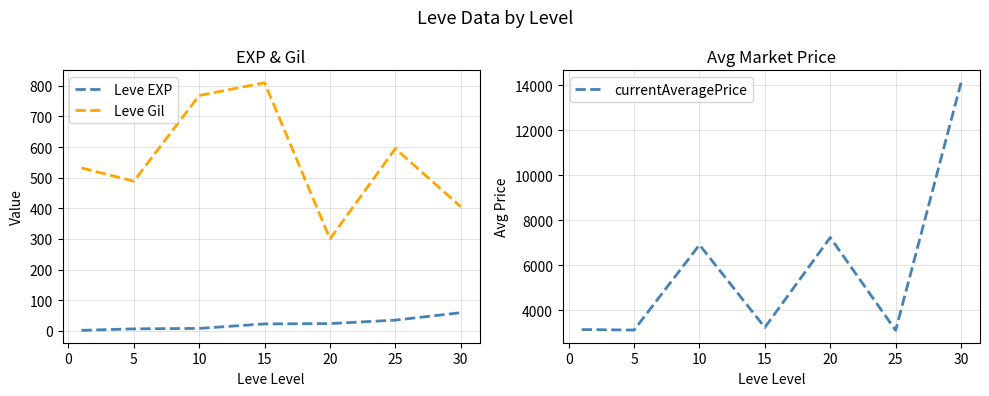

In Leve Gil, how many points are higher than both neighbors (excluding endpoints)?

2